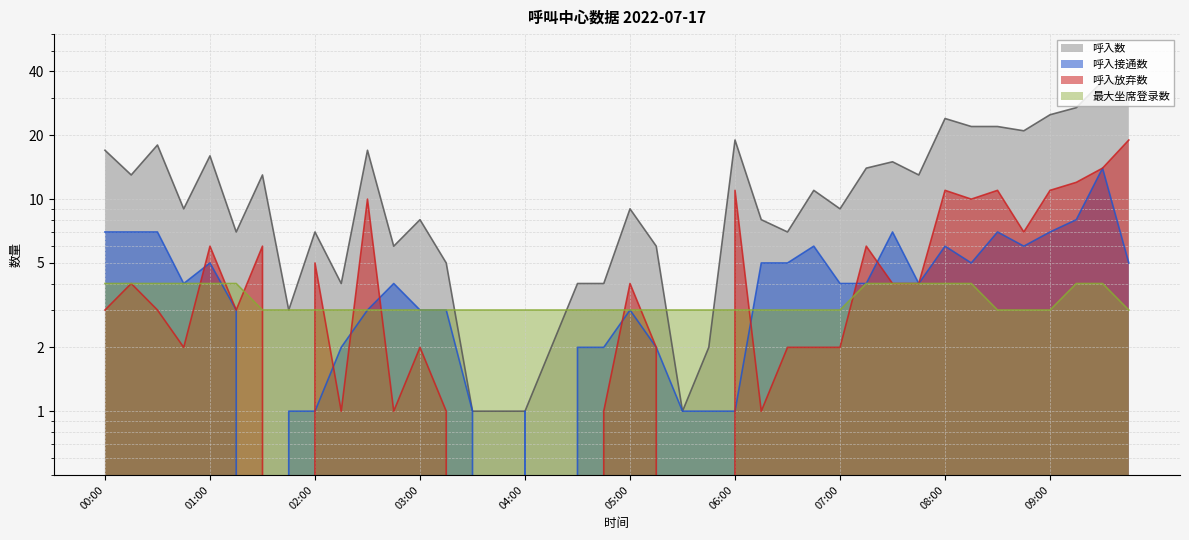

How many times do 最大坐席登录数 and 呼入放弃数 cross each other?

13